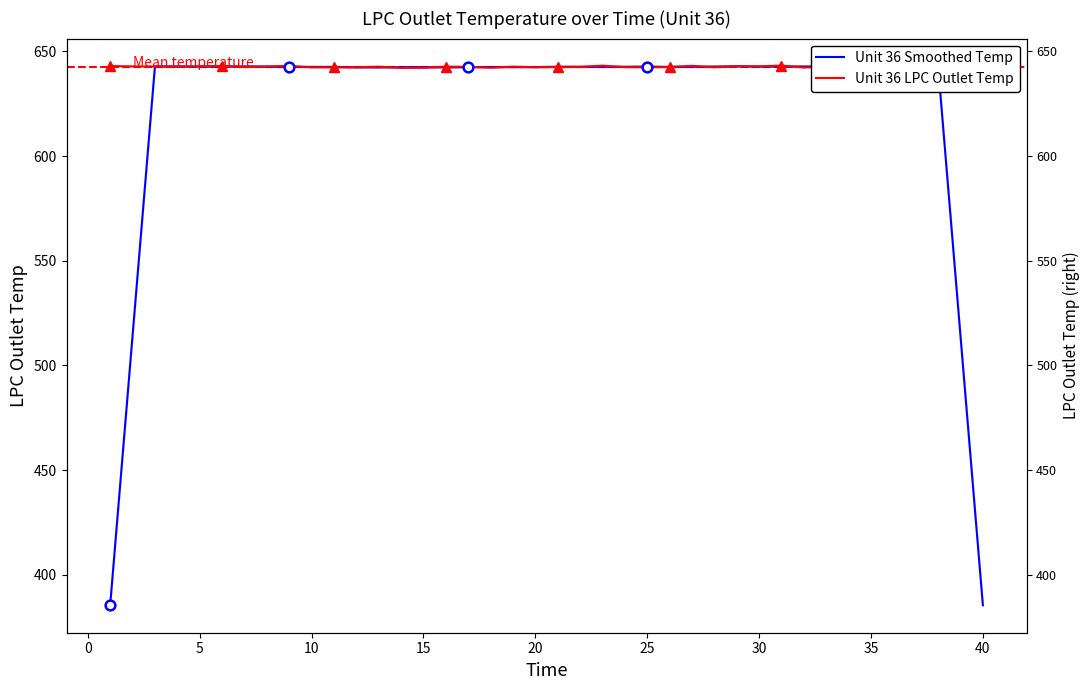

At how many categories does at least one series exceed 416?

40